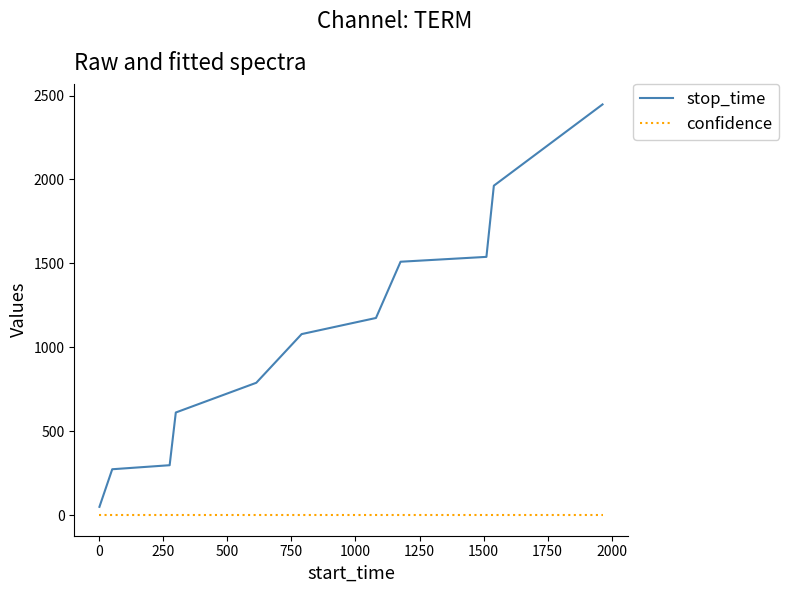

What is the maximum value for stop_time?

2447.0